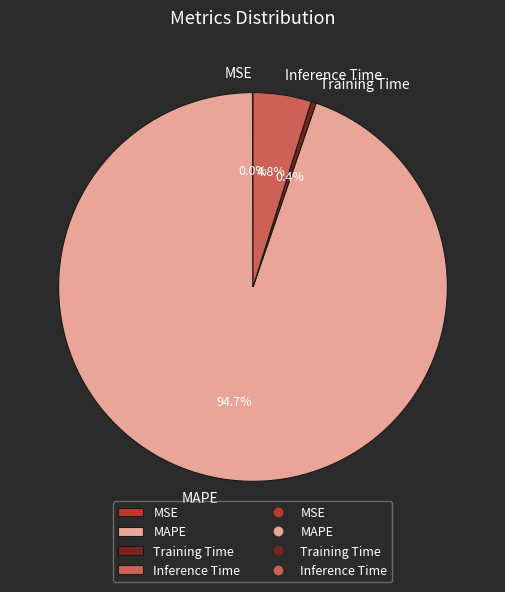

Does MAPE account for over 50% of the chart?

Yes